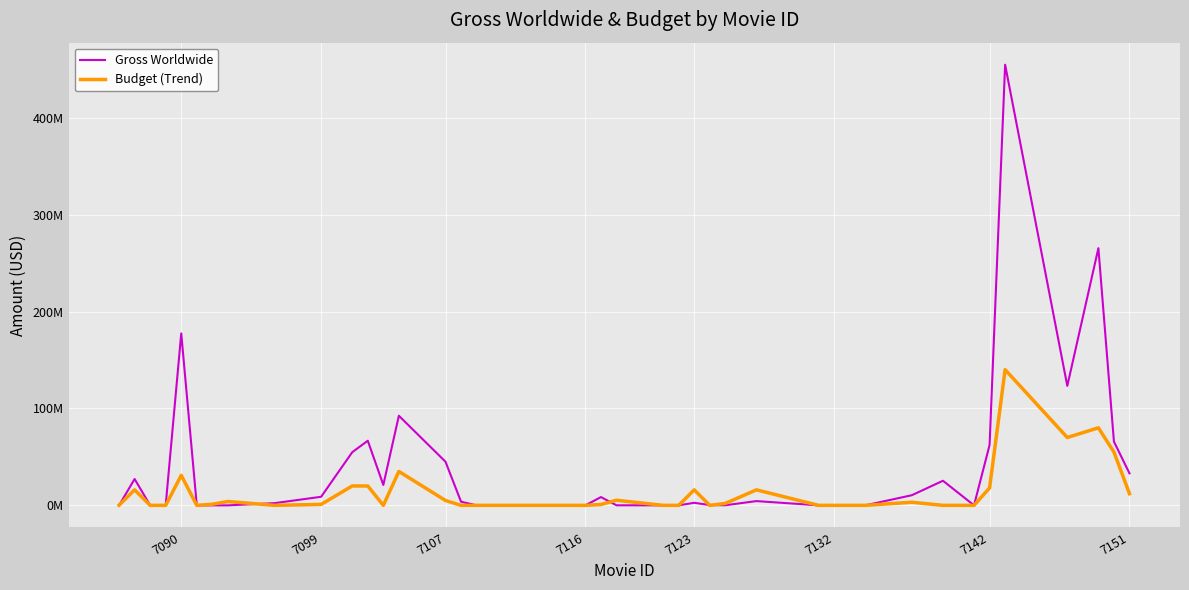

The value of Gross Worldwide at 8 is 16075135. True or false?

False